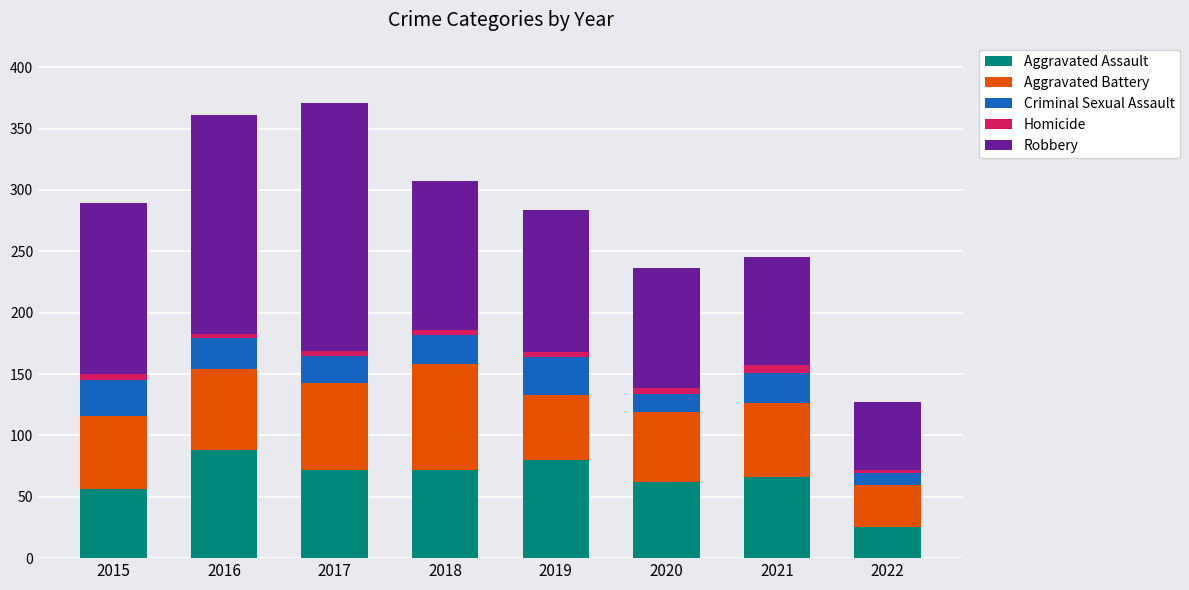

What is the highest value of the Aggravated Assault series?

88